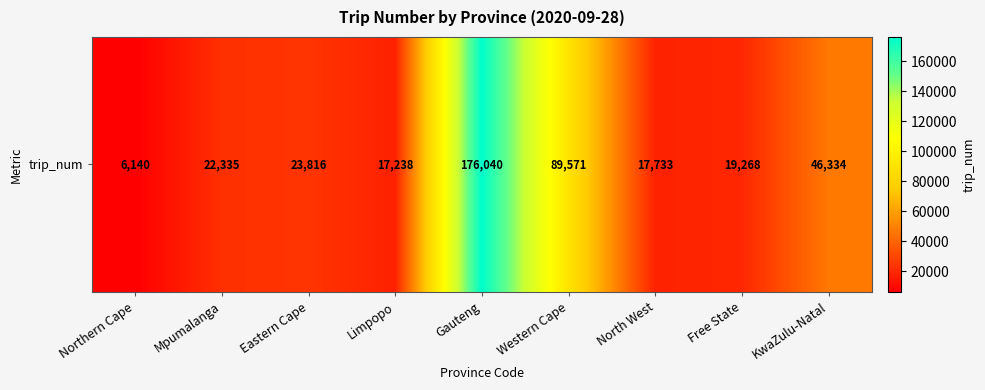

How many data points are less than 22335?

4